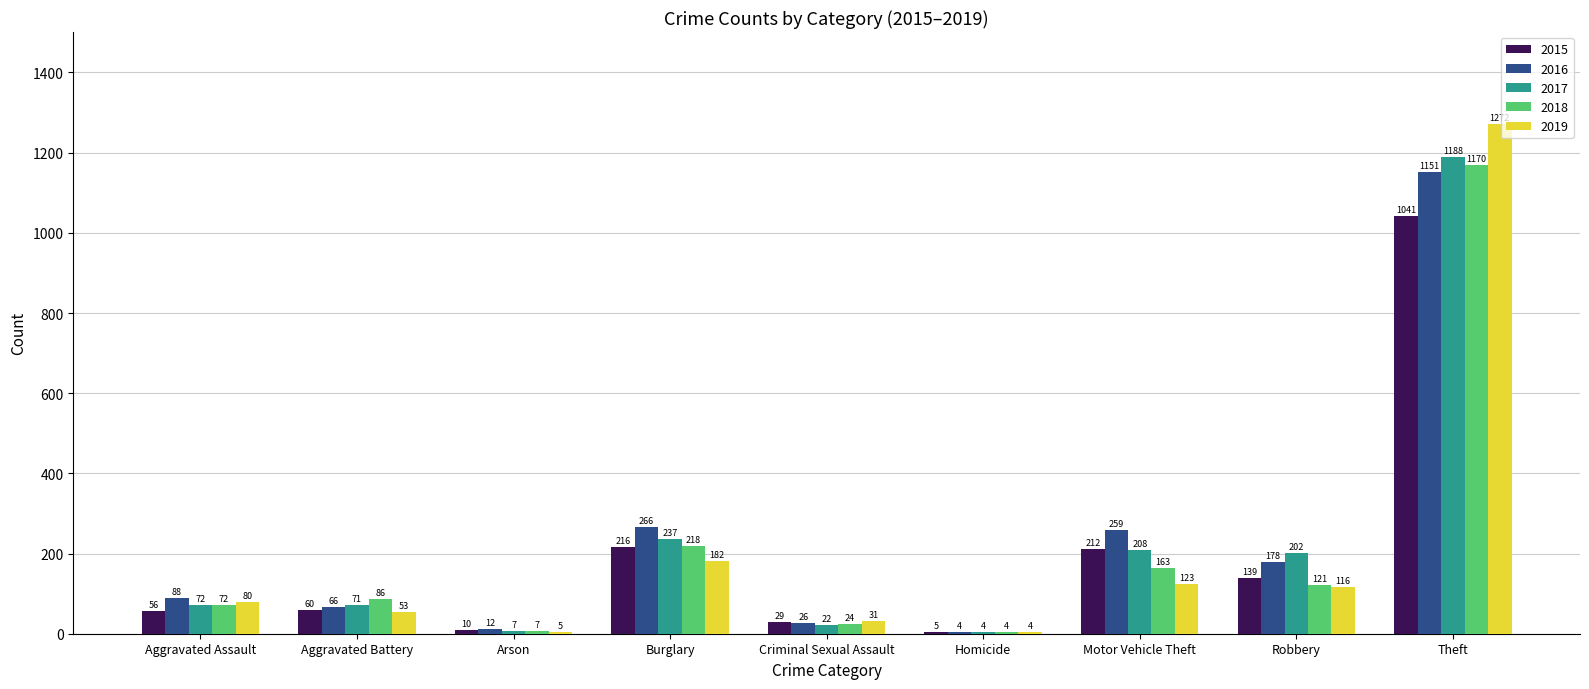

What is the approximate value of 2015 at Theft, to the nearest 100?

1000